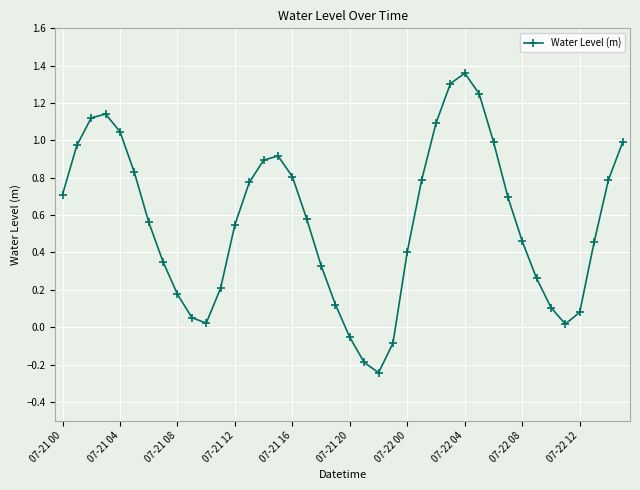

What is the difference between the maximum and minimum values?

1.6